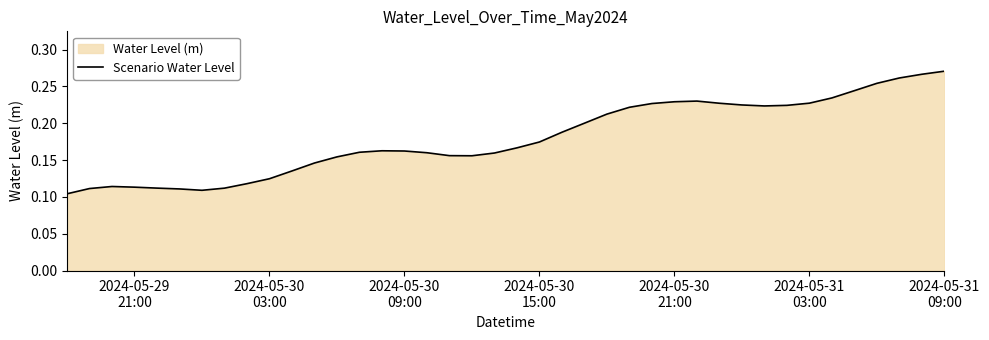

Reading right to left, transcribe all the data shown in this chart.

0.3	0.3	0.3	0.3	0.2	0.2	0.2	0.2	0.2	0.2	0.2	0.2	0.2	0.2	0.2	0.2	0.2	0.2	0.2	0.2	0.2	0.2	0.2	0.2	0.2	0.2	0.2	0.2	0.1	0.1	0.1	0.1	0.1	0.1	0.1	0.1	0.1	0.1	0.1	0.1